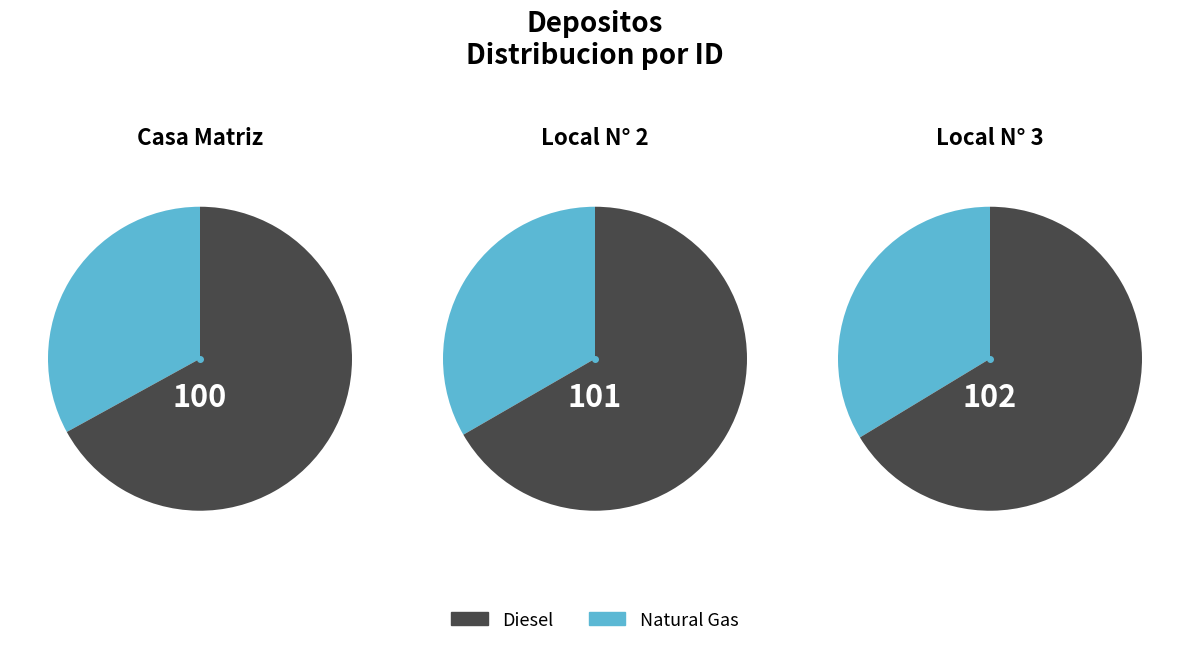

Which has a higher value, Casa Matriz or Local N° 2?

Local N° 2